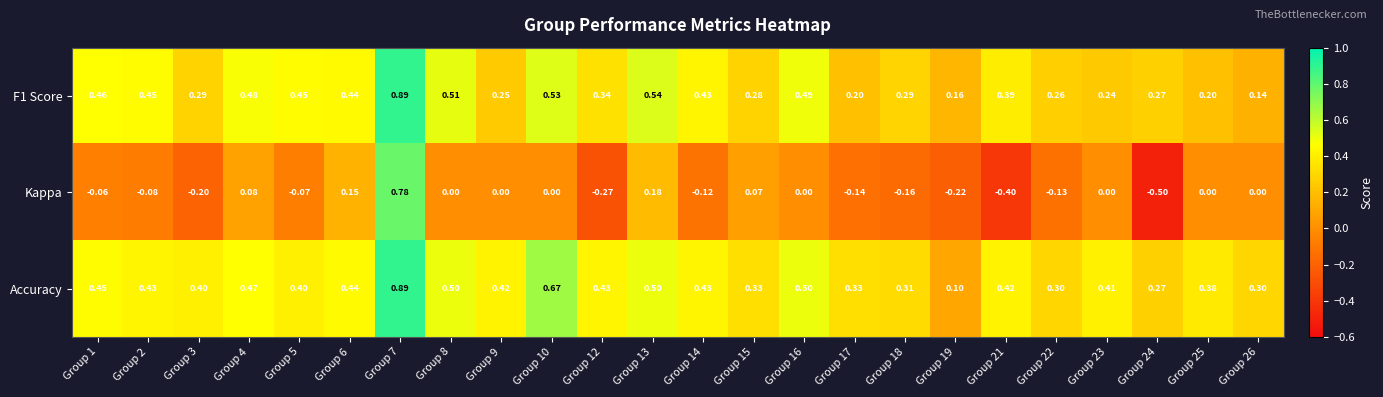

Is the value of Accuracy at Group 8 greater than the value of Kappa at Group 7?

No